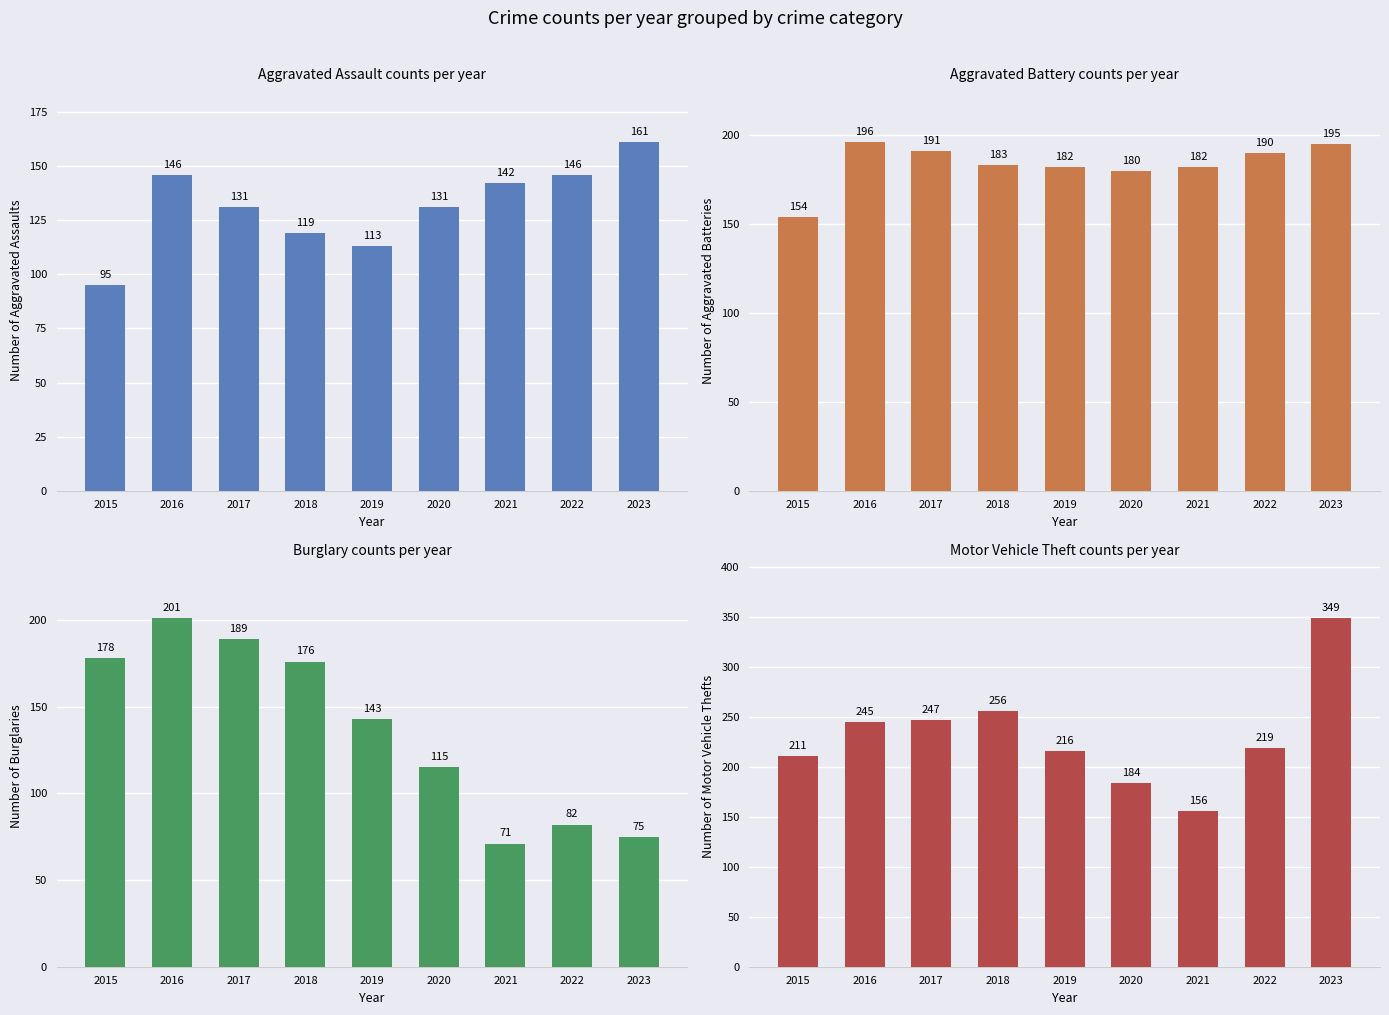

What is the difference between the second highest and minimum values in the Motor Vehicle Theft series?

100